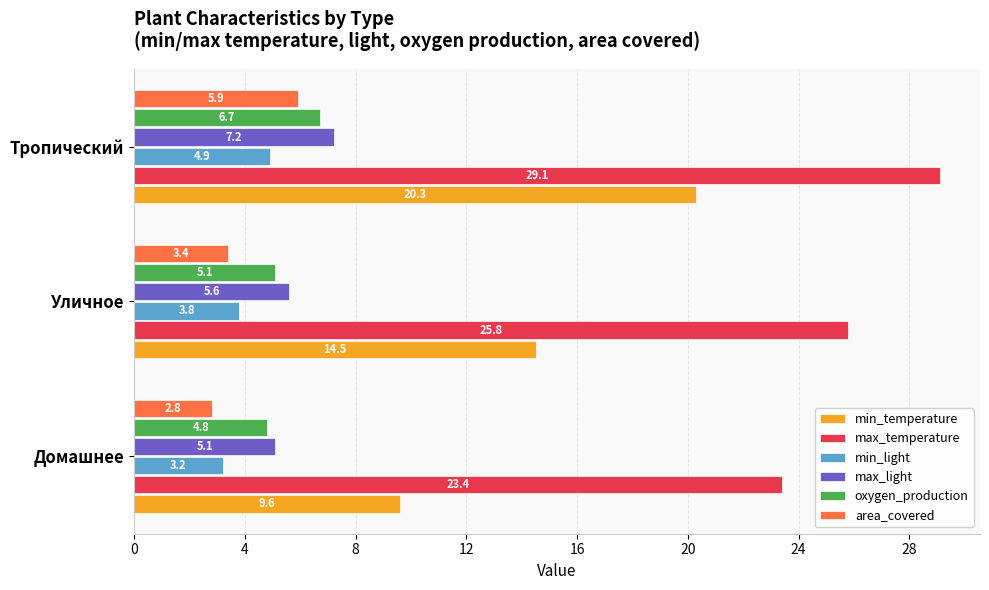

True or false: oxygen_production has a value of 5.1 at Уличное.

True